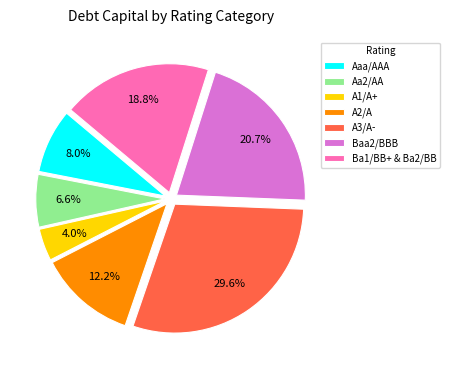

What percentage is NOT represented by Baa2/BBB?

79.3%